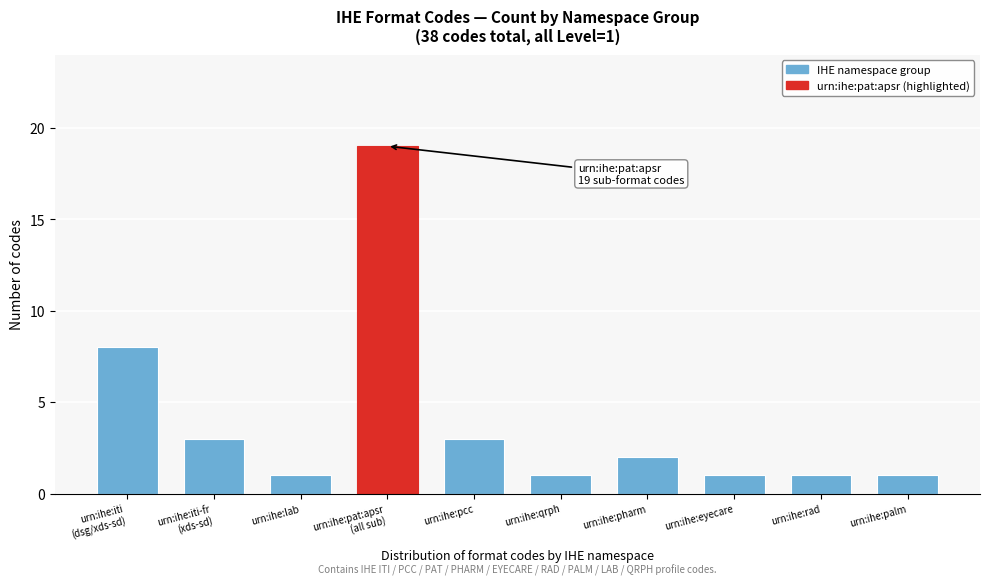

Reading right to left, extract all data points from this chart.

1	1	1	2	1	3	19	1	3	8